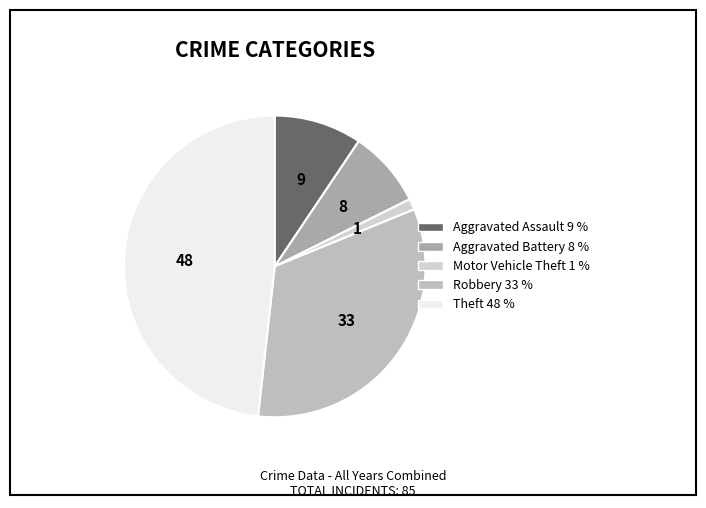

Does Aggravated Battery account for over 50% of the chart?

No